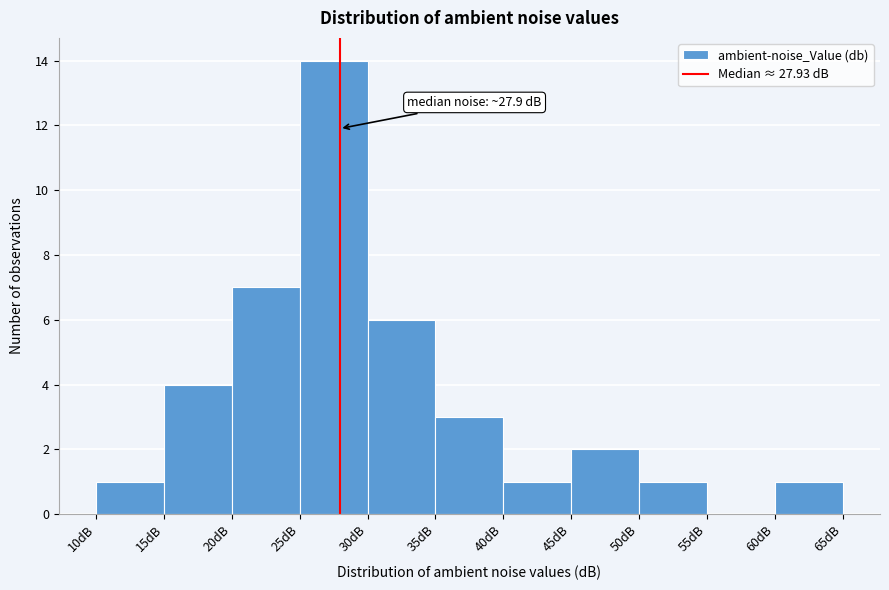

Over which range of the x-axis is the bar tallest?

25 to 30